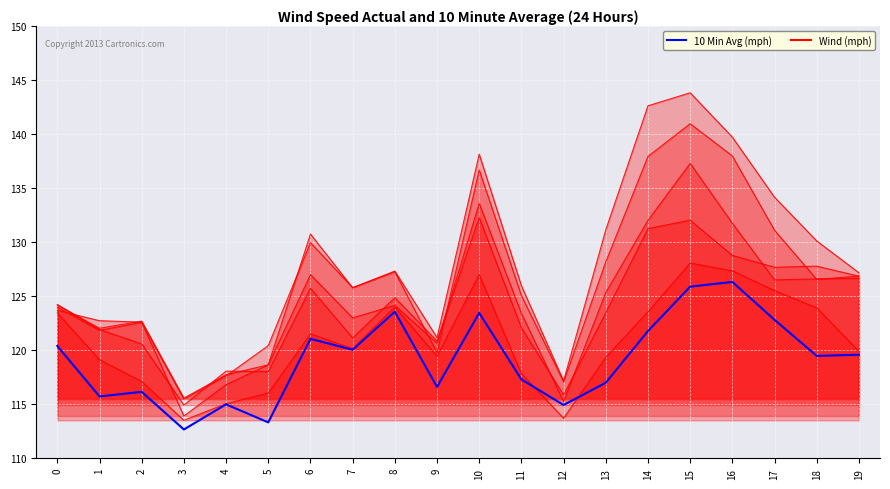

What is the average value?

119.2